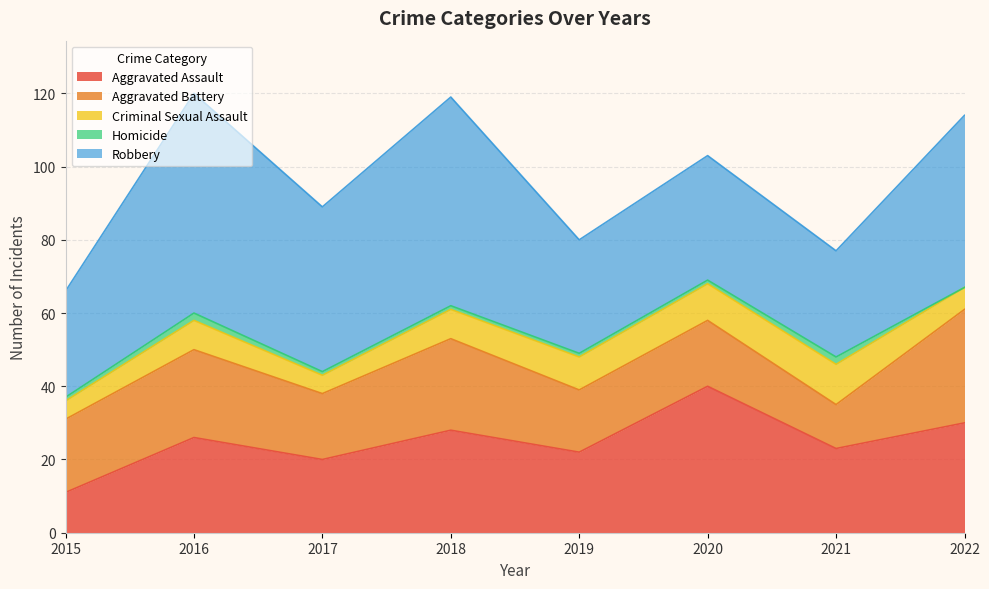

Between 2016 and 2017, which is larger?

2016